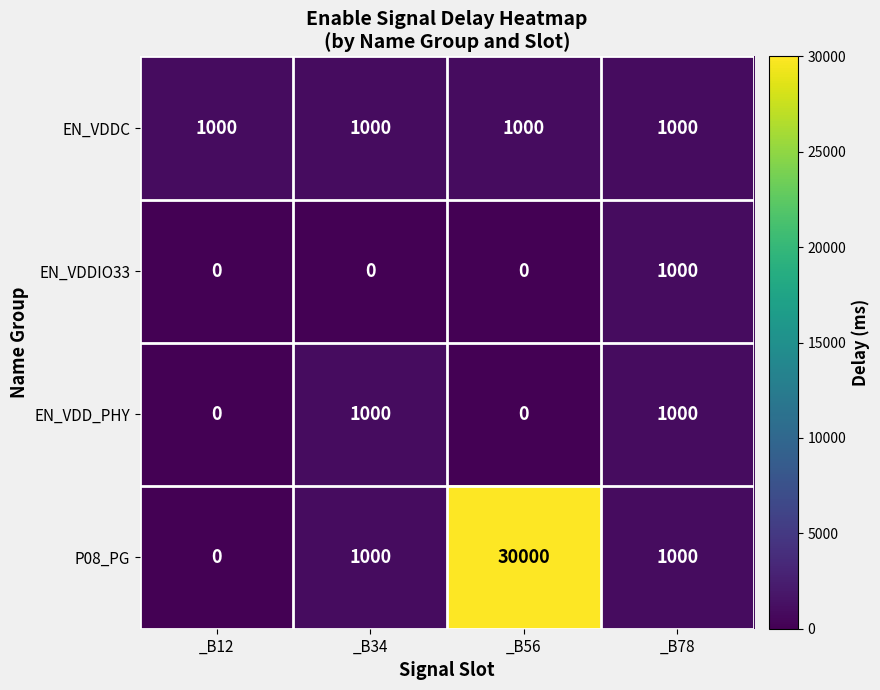

What is the difference between the highest and lowest values at _B34?

1000